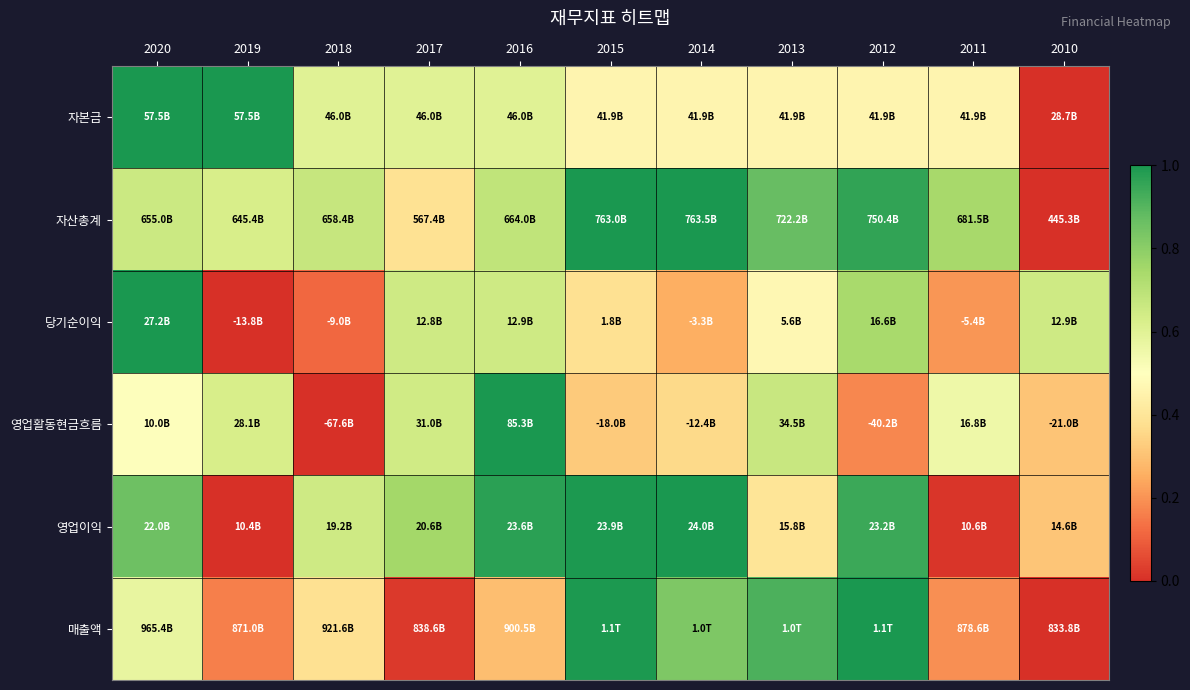

Reading left to right, what are all the values shown in this chart?

자본금: 2020=1.0	2019=1.0	2018=0.6	2017=0.6	2016=0.6	2015=0.5	2014=0.5	2013=0.5	2012=0.5	2011=0.5	2010=0.0
자산총계: 2020=0.7	2019=0.6	2018=0.7	2017=0.4	2016=0.7	2015=1.0	2014=1.0	2013=0.9	2012=1.0	2011=0.7	2010=0.0
당기순이익: 2020=1.0	2019=0.0	2018=0.1	2017=0.6	2016=0.7	2015=0.4	2014=0.3	2013=0.5	2012=0.7	2011=0.2	2010=0.7
영업활동현금흐름: 2020=0.5	2019=0.6	2018=0.0	2017=0.6	2016=1.0	2015=0.3	2014=0.4	2013=0.7	2012=0.2	2011=0.6	2010=0.3
영업이익: 2020=0.9	2019=0.0	2018=0.6	2017=0.8	2016=1.0	2015=1.0	2014=1.0	2013=0.4	2012=0.9	2011=0.0	2010=0.3
매출액: 2020=0.6	2019=0.2	2018=0.4	2017=0.0	2016=0.3	2015=1.0	2014=0.8	2013=0.9	2012=1.0	2011=0.2	2010=0.0